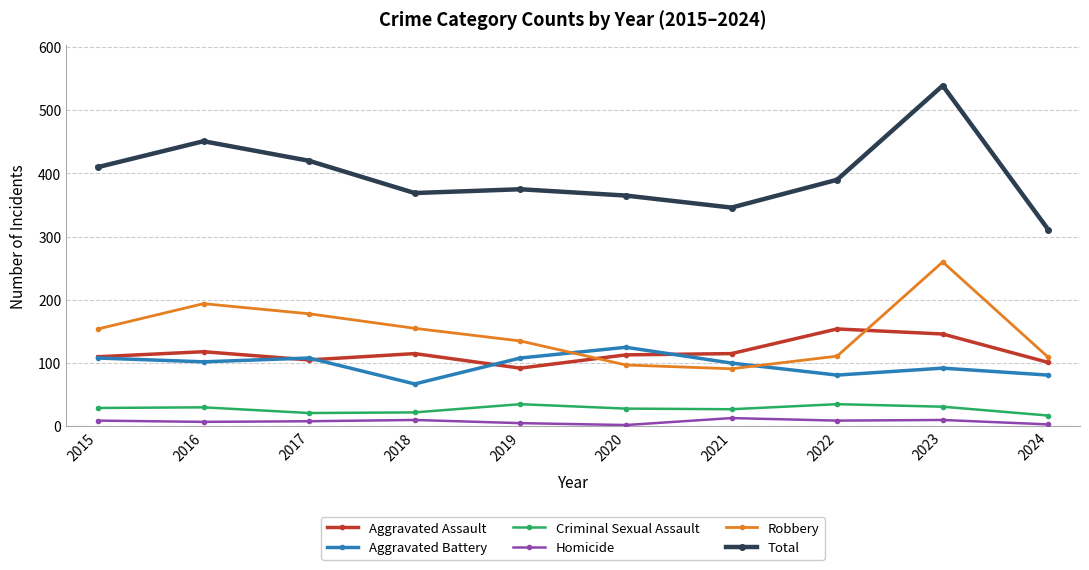

What value does the Aggravated Assault series have at 2022, to the nearest 10?

150